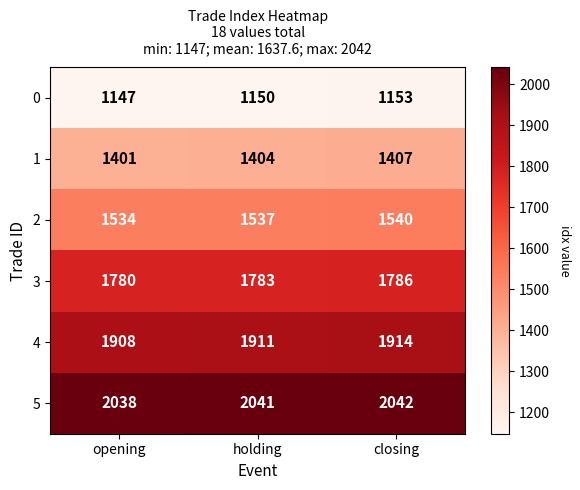

What is the total value across all series at closing?

9842